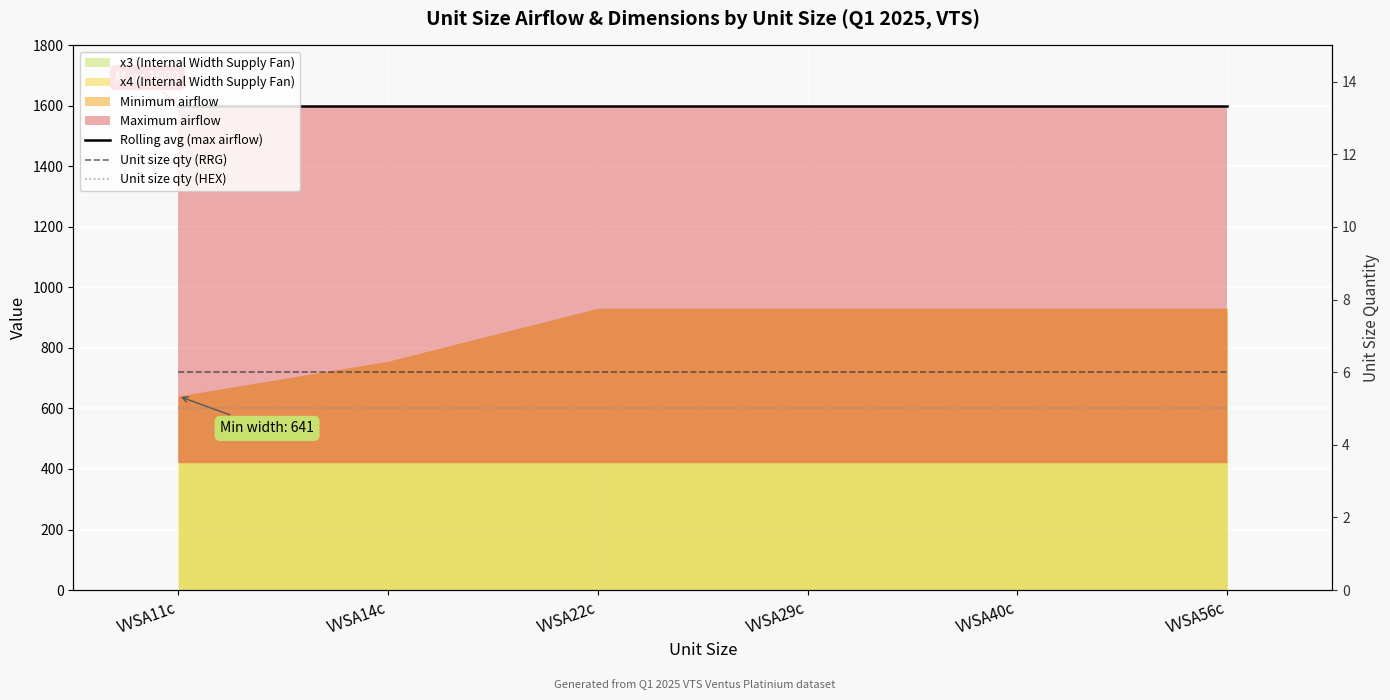

What is the spread (max minus min) of values at VVSA22c?

1595